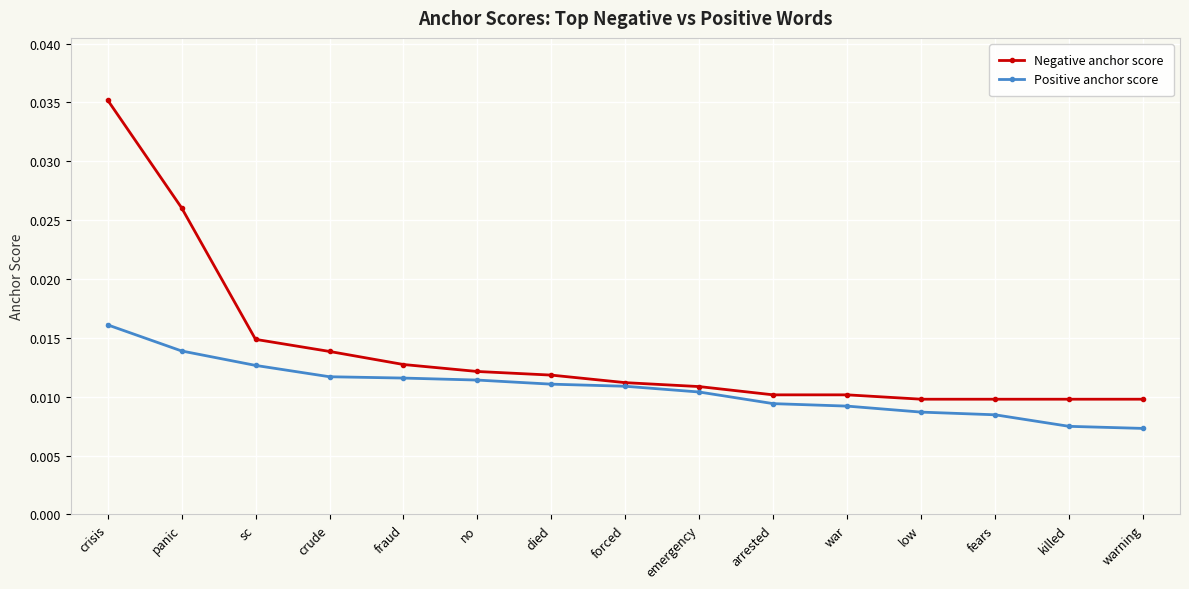

What position from the left is panic?

2